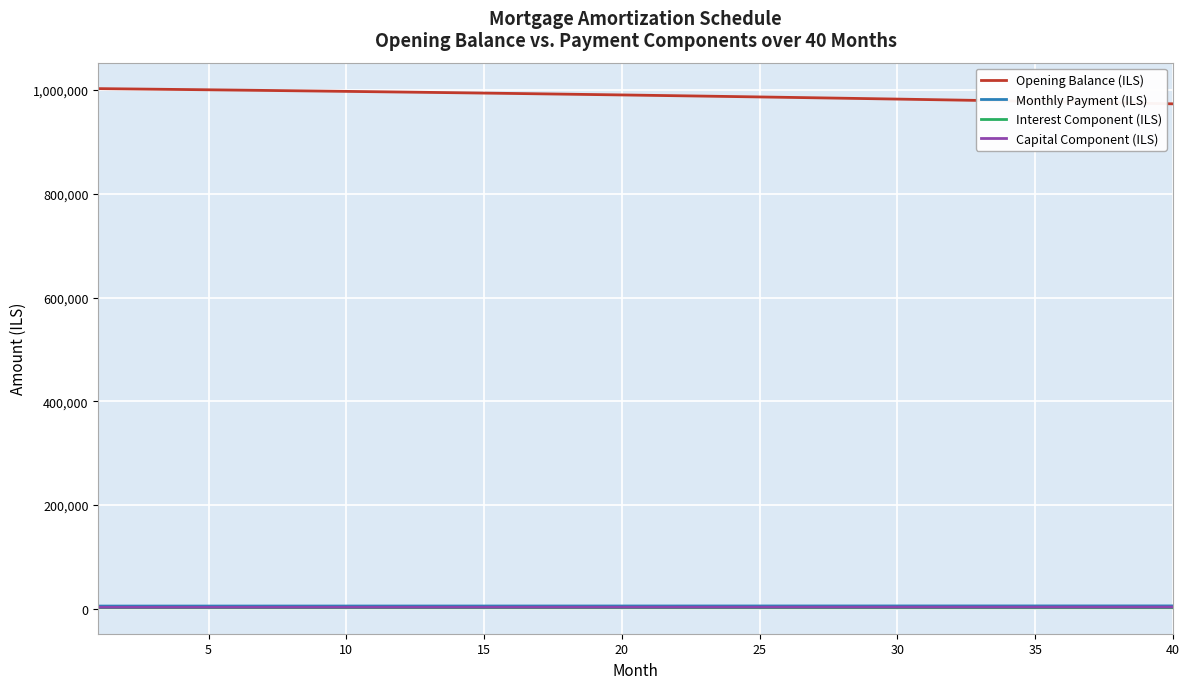

Which series has the largest total across all categories?

Opening Balance (ILS)